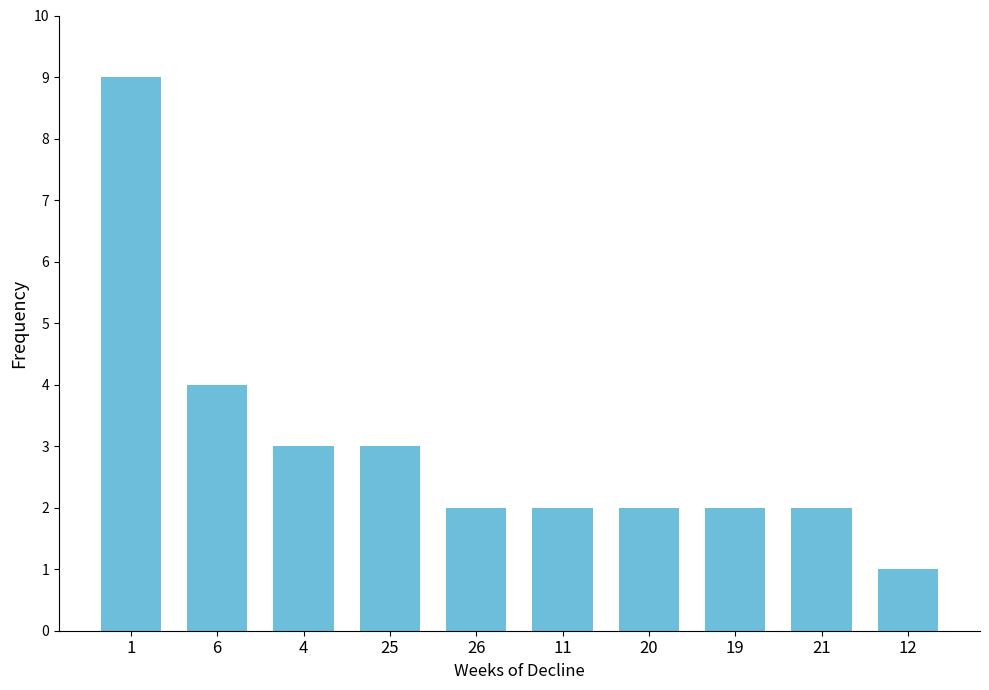

What is the smallest value displayed?

1